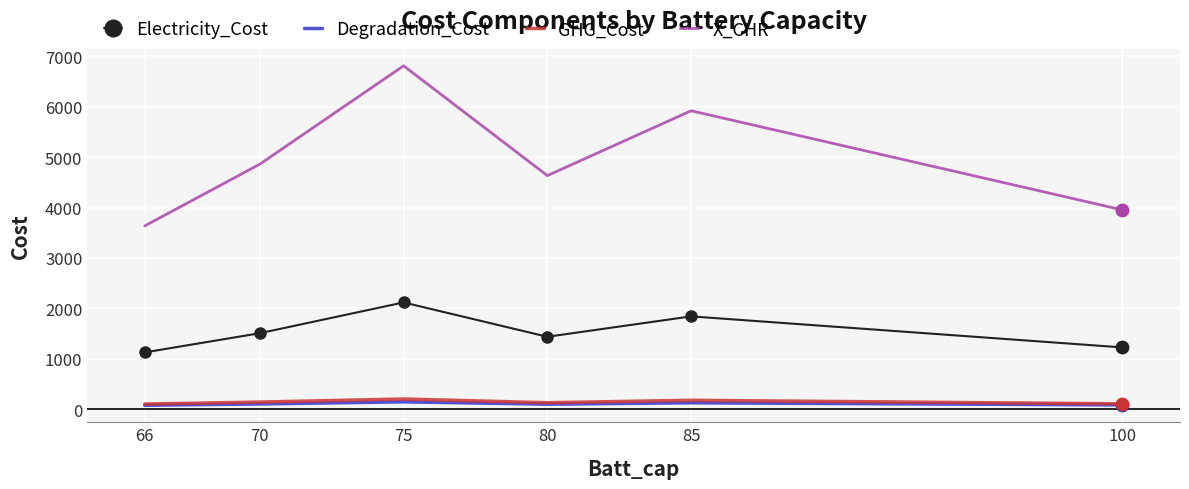

At how many categories does at least one series exceed 5261?

2